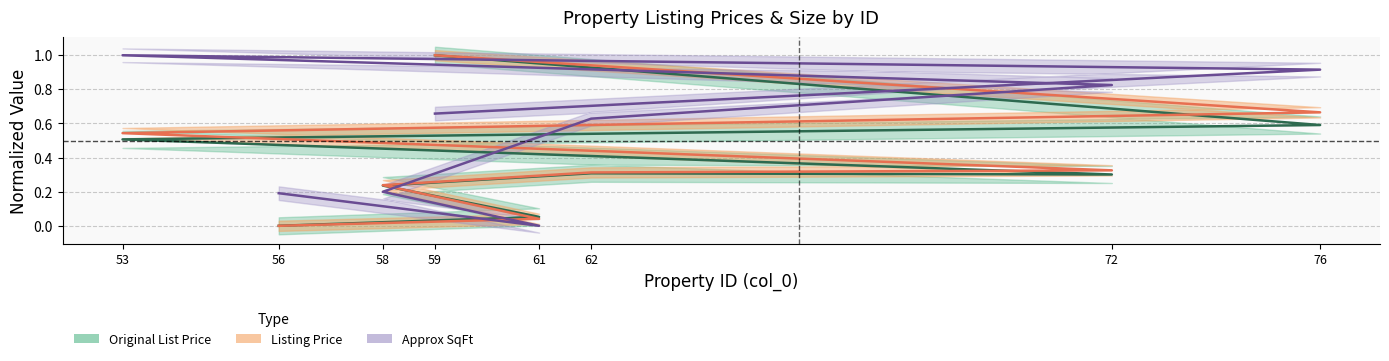

At how many categories does at least one series exceed 0?

8